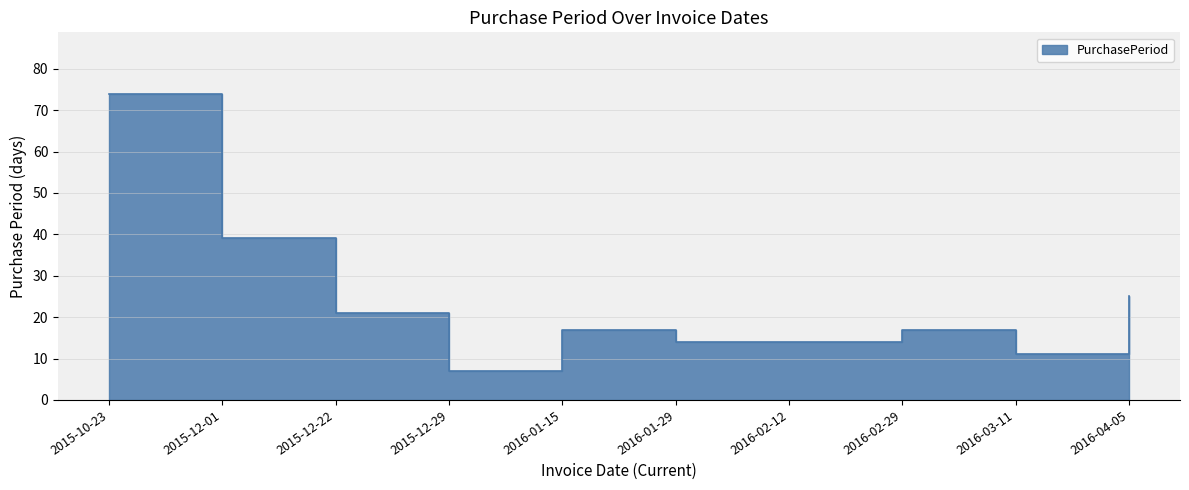

At which label is the value closest to 40?

2015-12-01